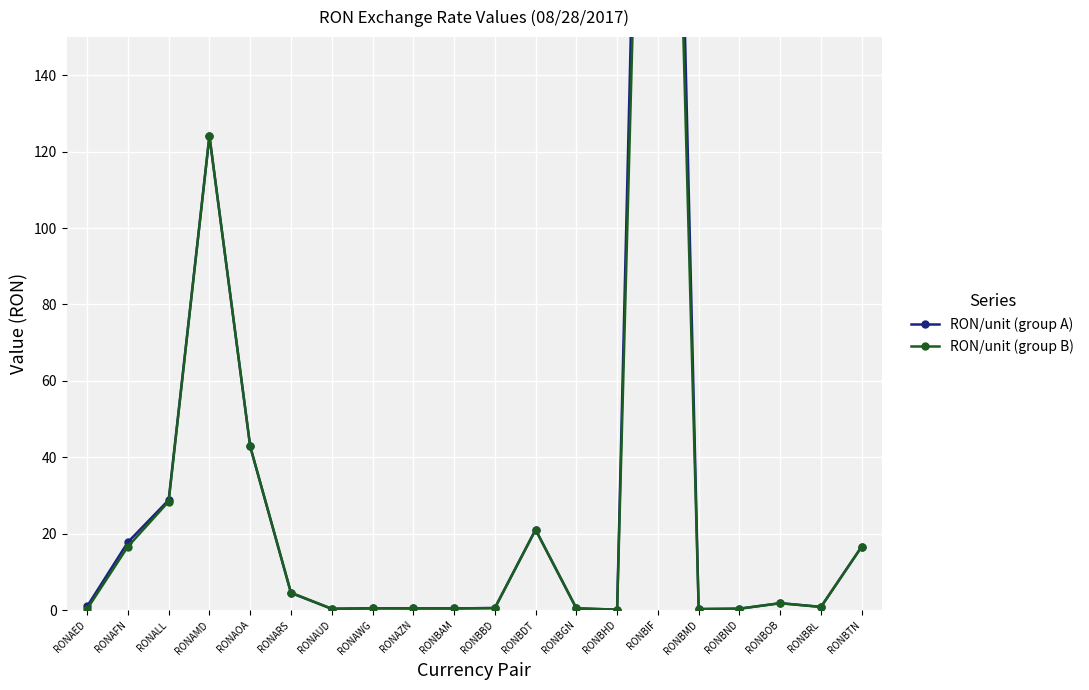

At which category is the sum across all series the highest?

RONBIF